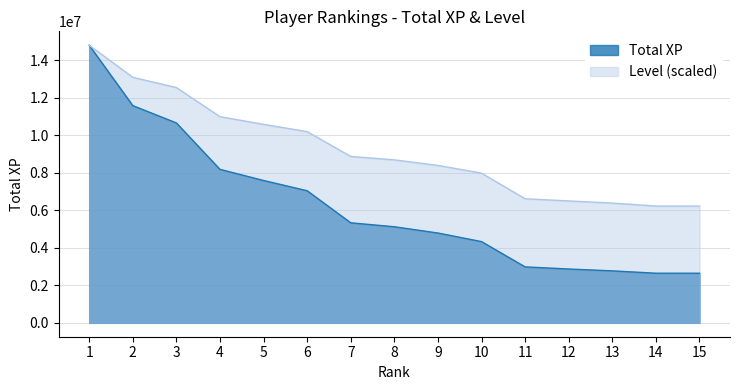

How many lines are shown in the chart?

2